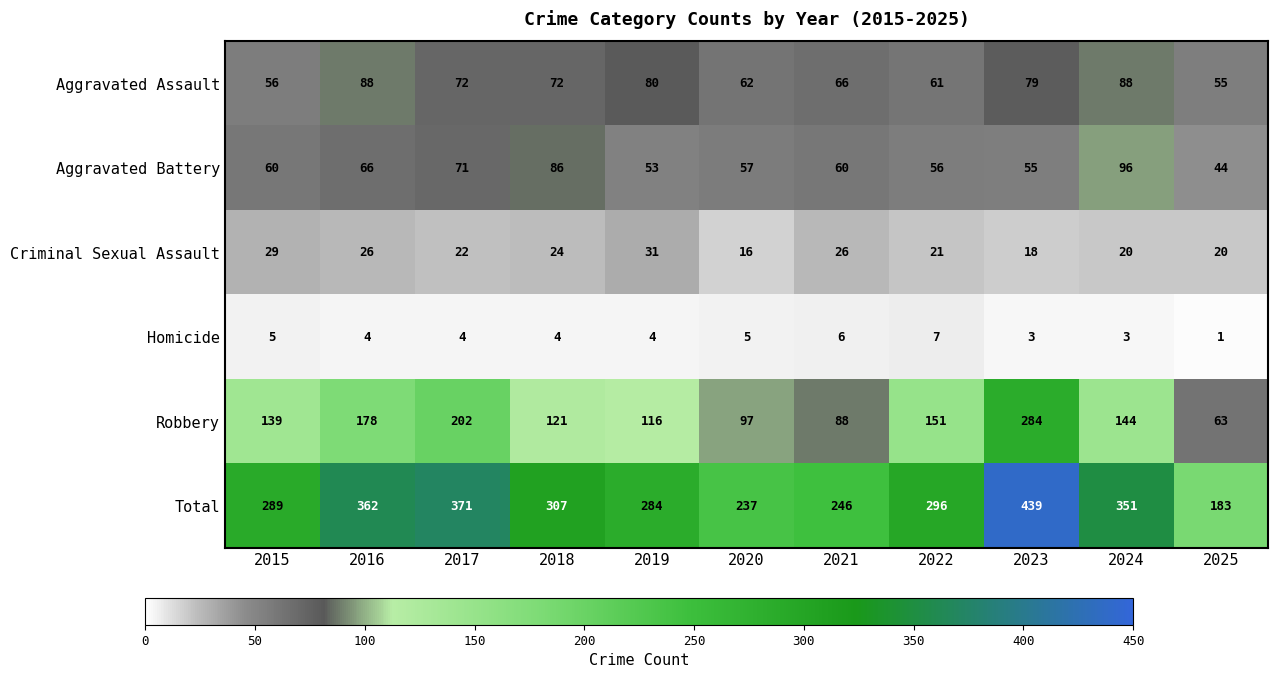

Which series changed the most between 2020 and 2024?

Total